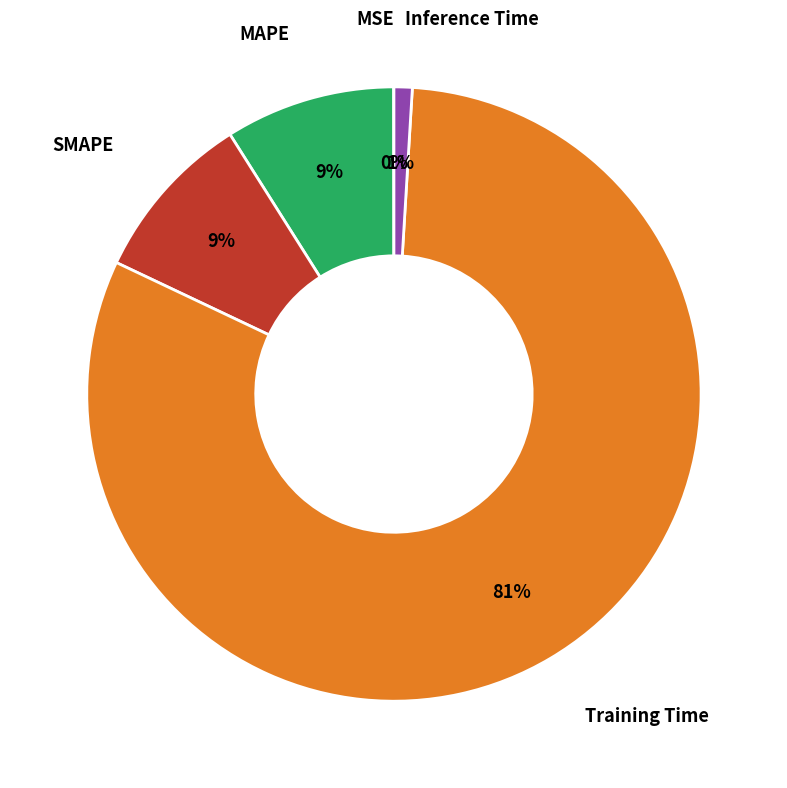

To the nearest percent, what percentage of the pie is Training Time?

81%